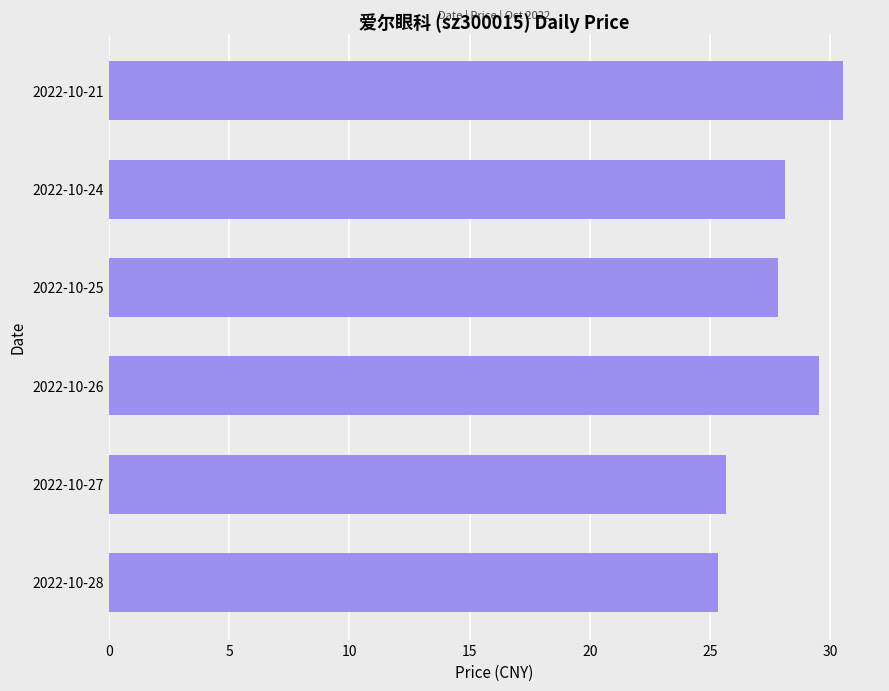

The value at 2022-10-21 is 19.8. True or false?

False